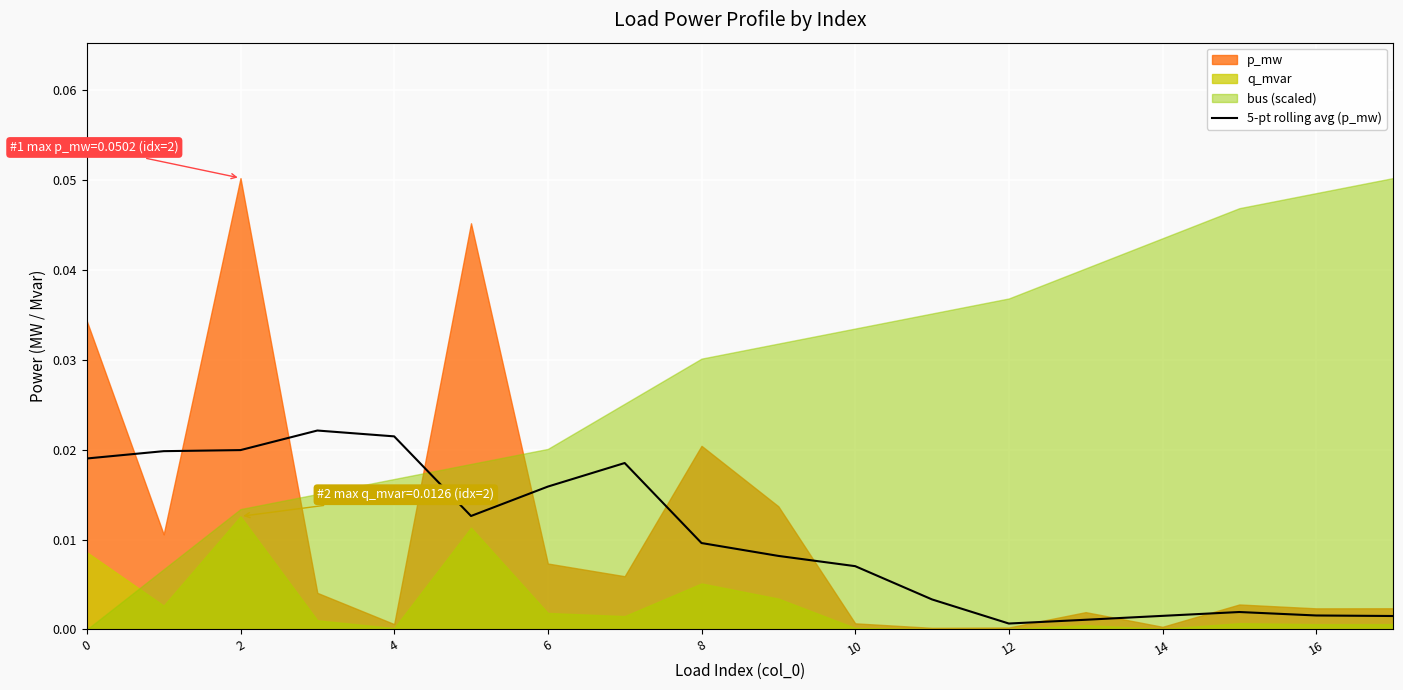

How many lines are shown in the chart?

1